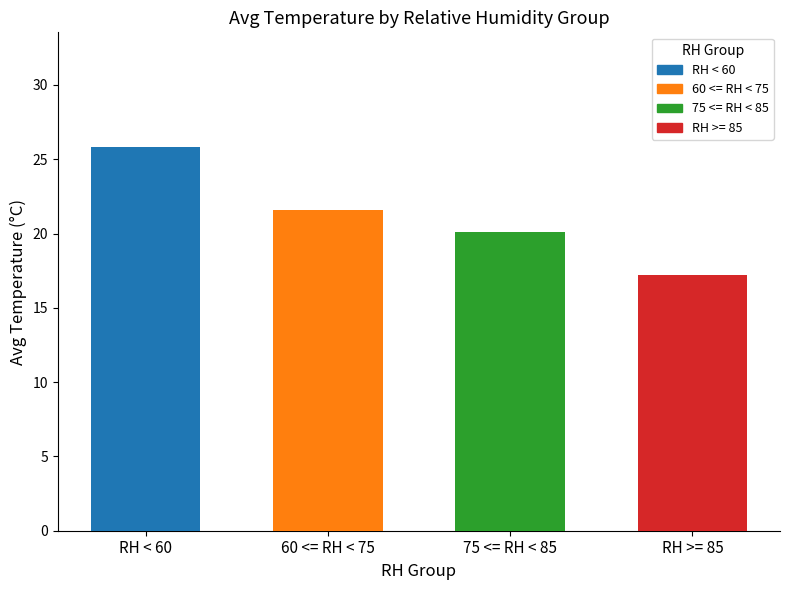

What is the value of the 2nd bar from the left?

21.6